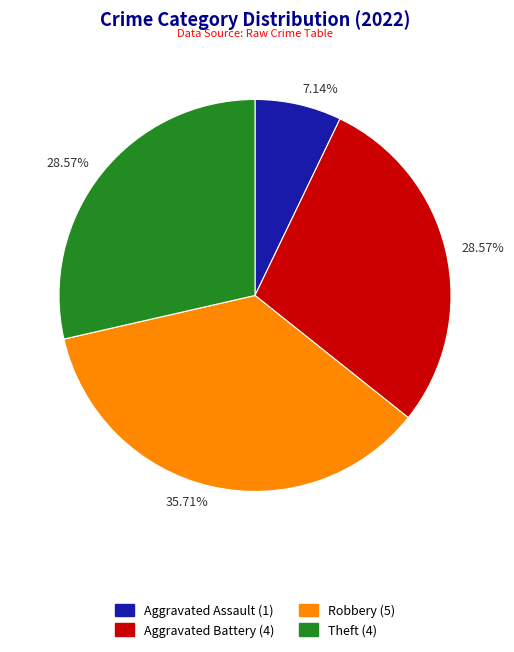

Is there any slice that represents more than half of the pie?

No